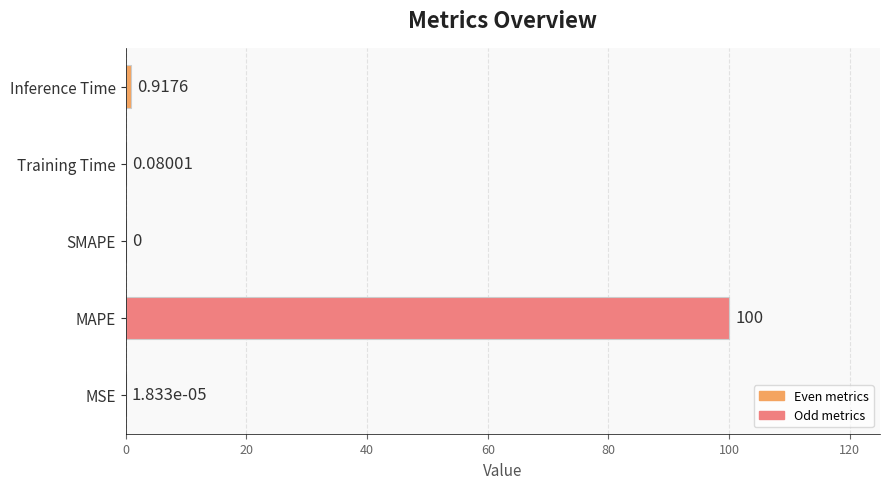

Which label corresponds to the largest value in the chart?

MAPE